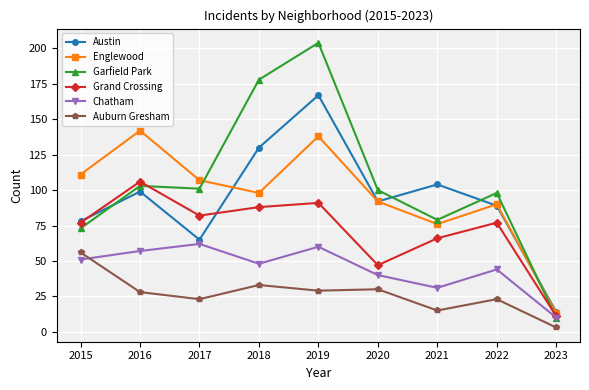

What is the difference between the highest and lowest values at 2023?

11